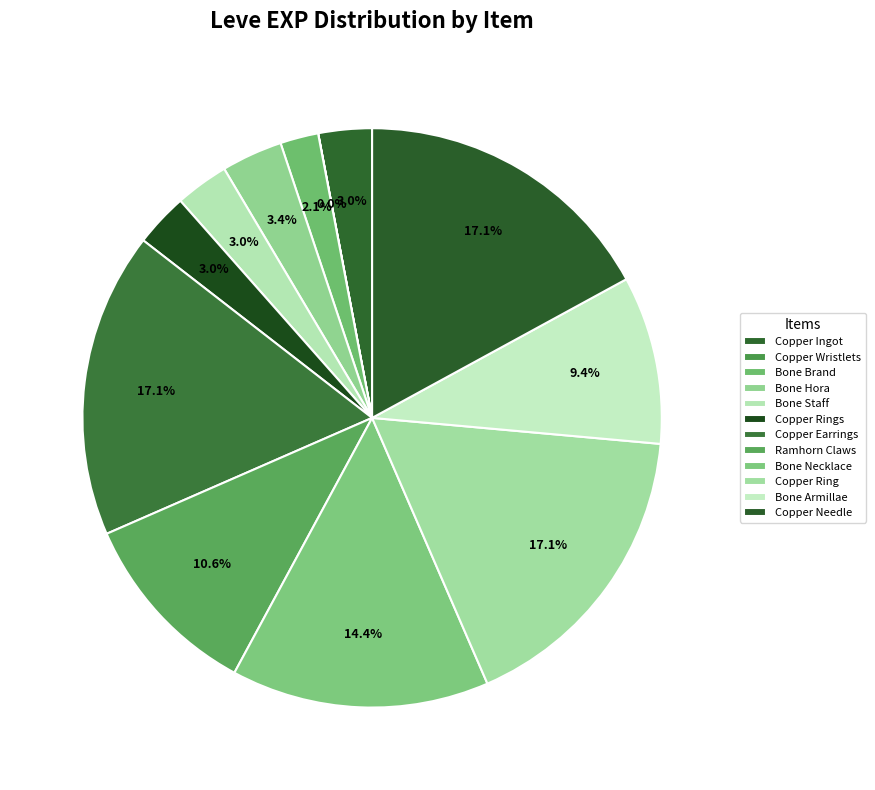

Is Copper Rings the majority of the pie?

No